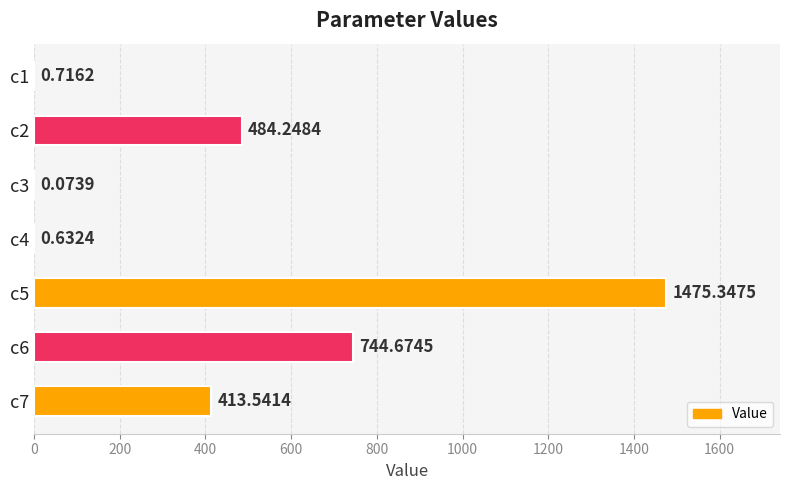

What is the change in value from c4 to c7?

+412.9